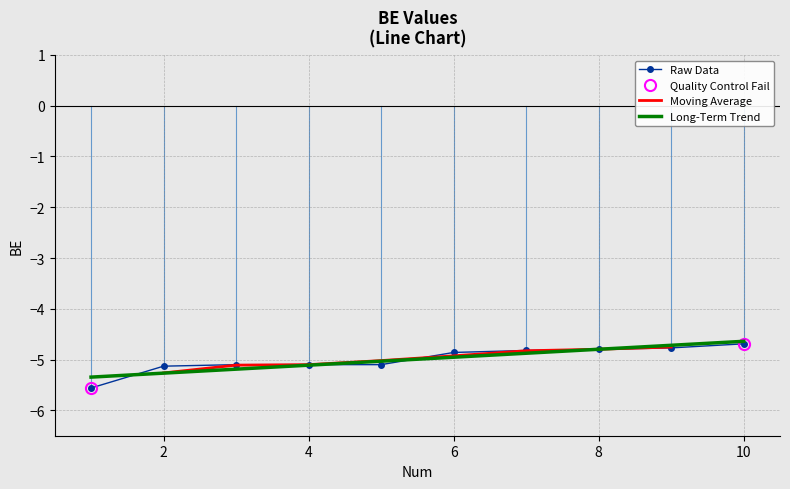

Is it true that Raw Data equals -3.1 at 4?

False